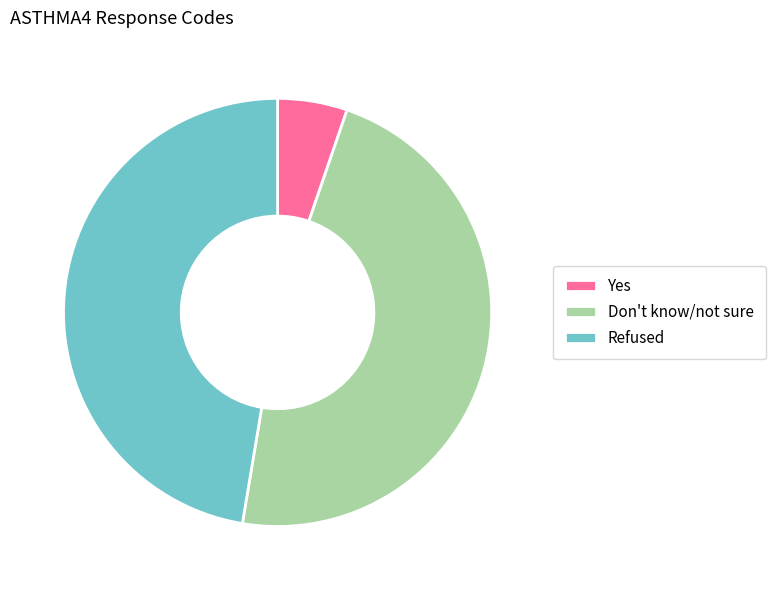

How many segments does this pie chart have?

3